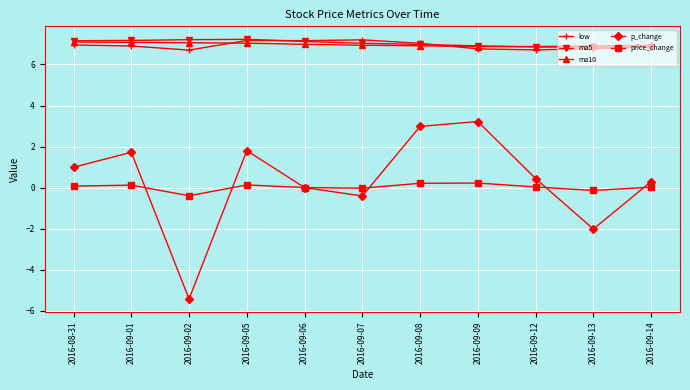

At which label is p_change closest to -1?

2016-09-07